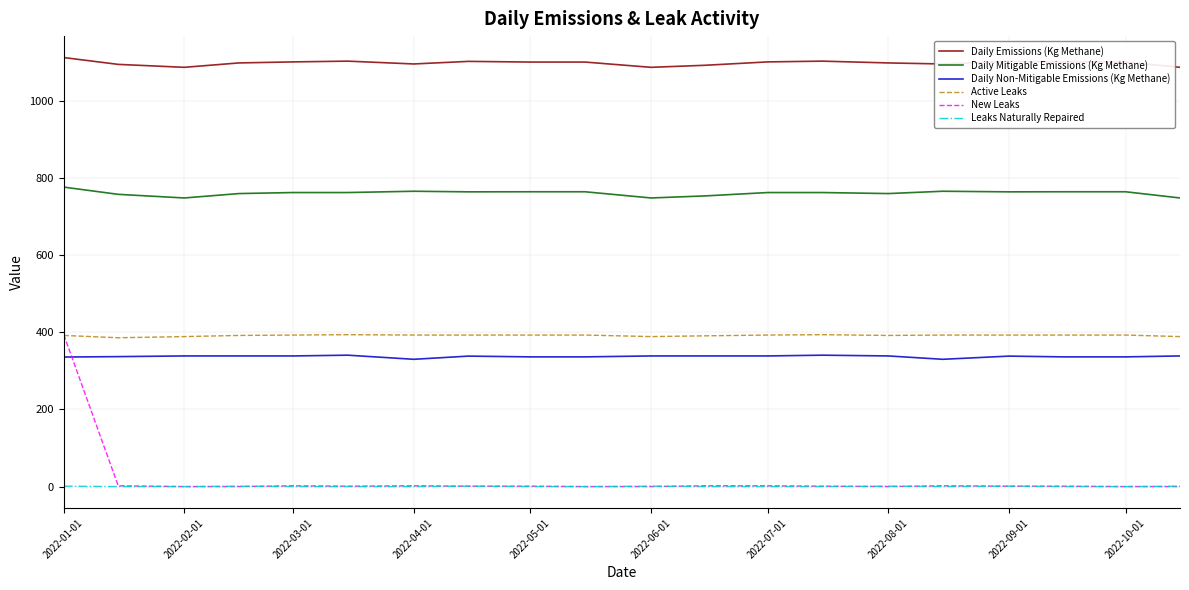

True or false: Leaks Naturally Repaired and Daily Mitigable Emissions (Kg Methane) intersect in this chart.

False